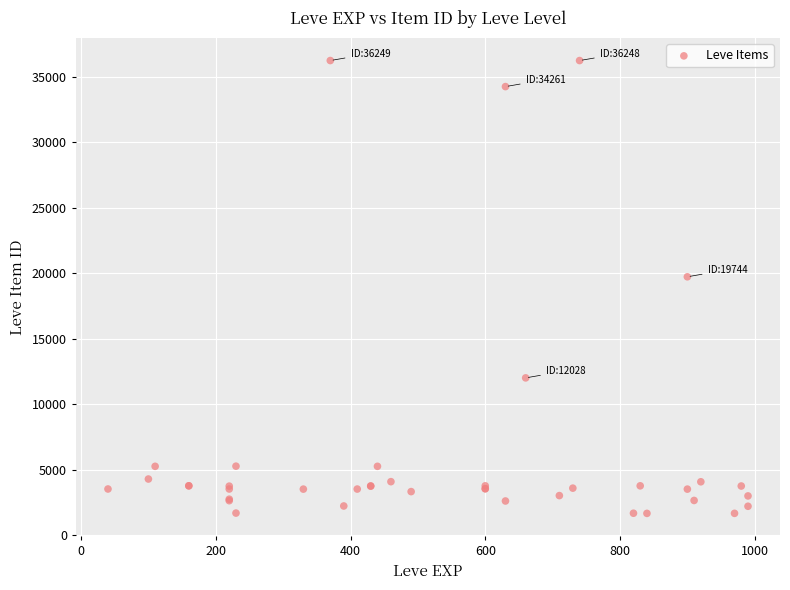

What Y value in the scatter plot is closest to 18967?

19744